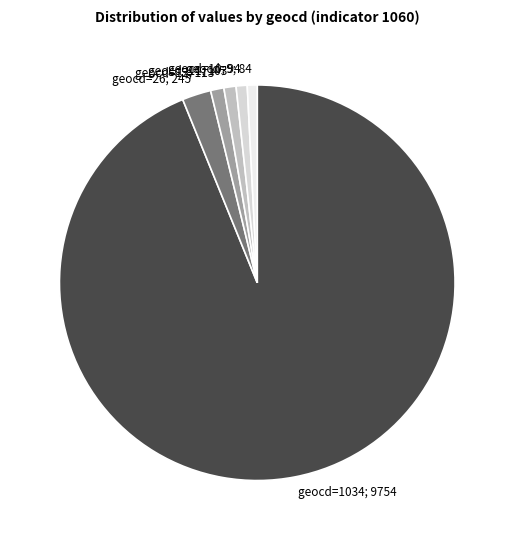

The geocd=10; 94 slice represents 10% of the pie. True or false?

False